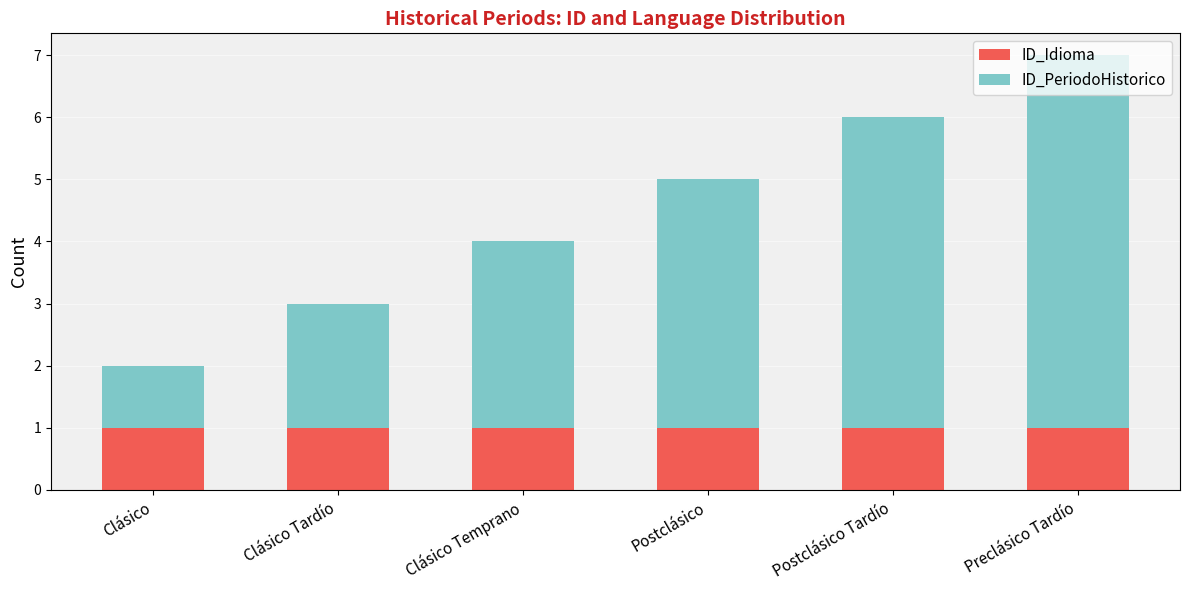

At which category is the sum across all series the highest?

Preclásico Tardío